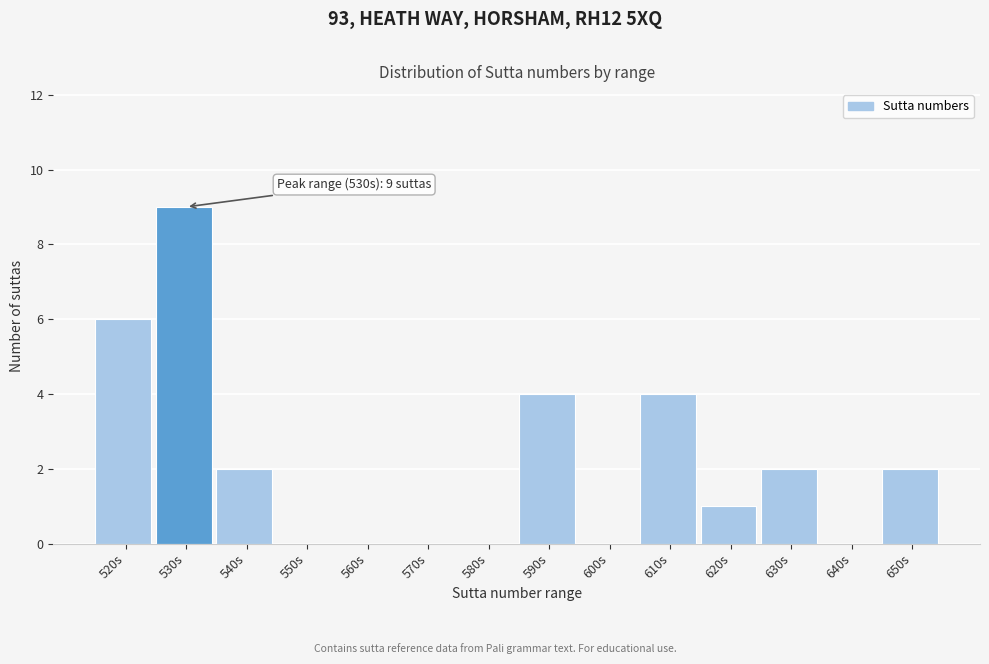

Reading right to left, transcribe all the data shown in this chart.

650s=2	640s=0	630s=2	620s=1	610s=4	600s=0	590s=4	580s=0	570s=0	560s=0	550s=0	540s=2	530s=9	520s=6